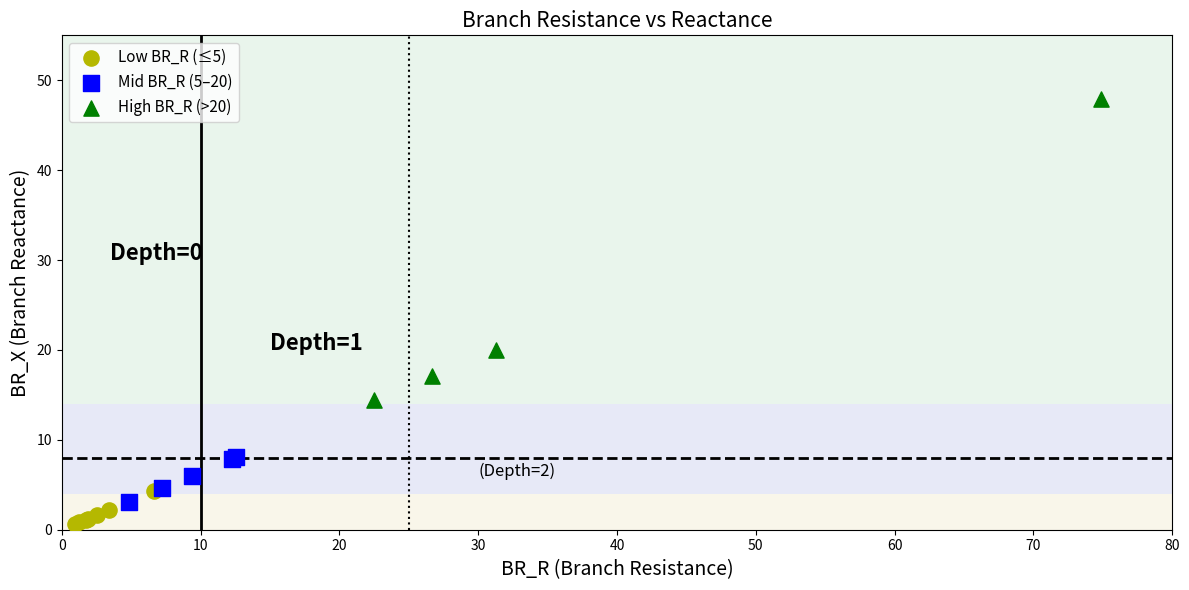

What are all the series names shown in the legend?

Low BR_R (≤5), Mid BR_R (5–20), High BR_R (>20)